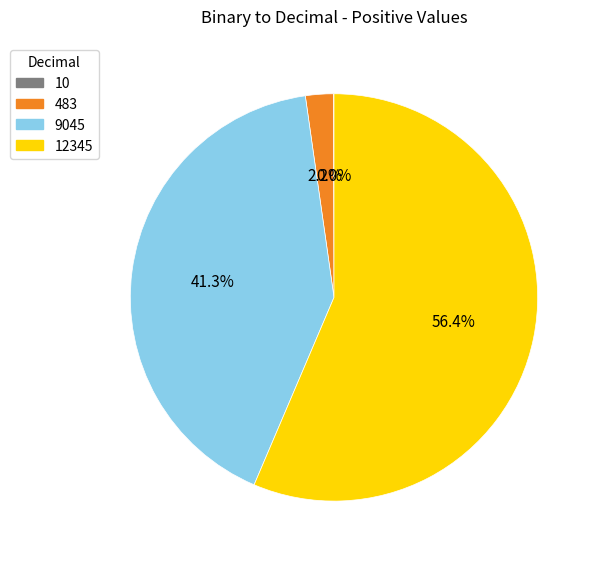

To the nearest percent, what percentage of the pie is 9045?

41%